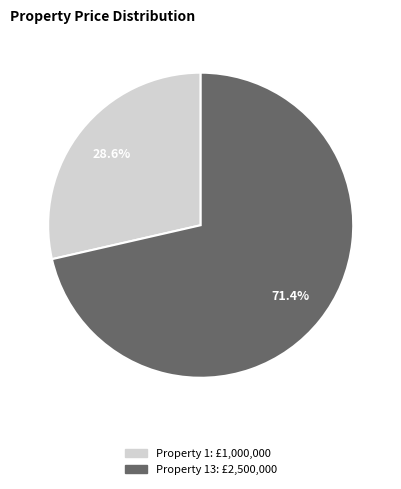

Combined, what portion of the pie is Property 1: £1,000,000 and Property 13: £2,500,000?

100.0%